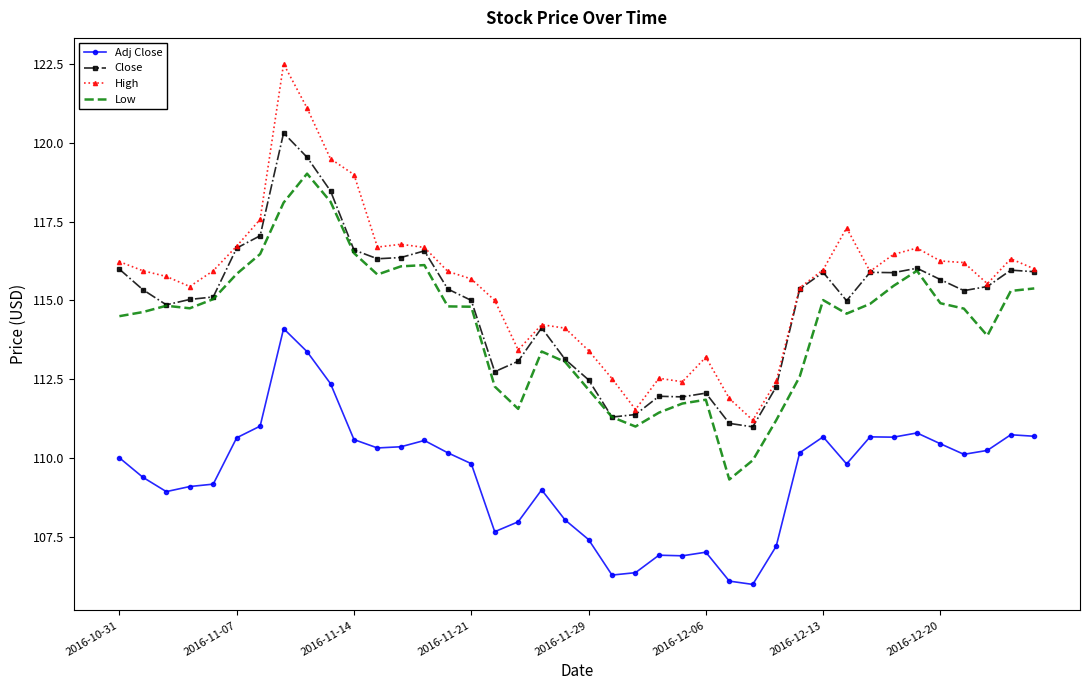

What is the minimum value shown in the chart?

106.0